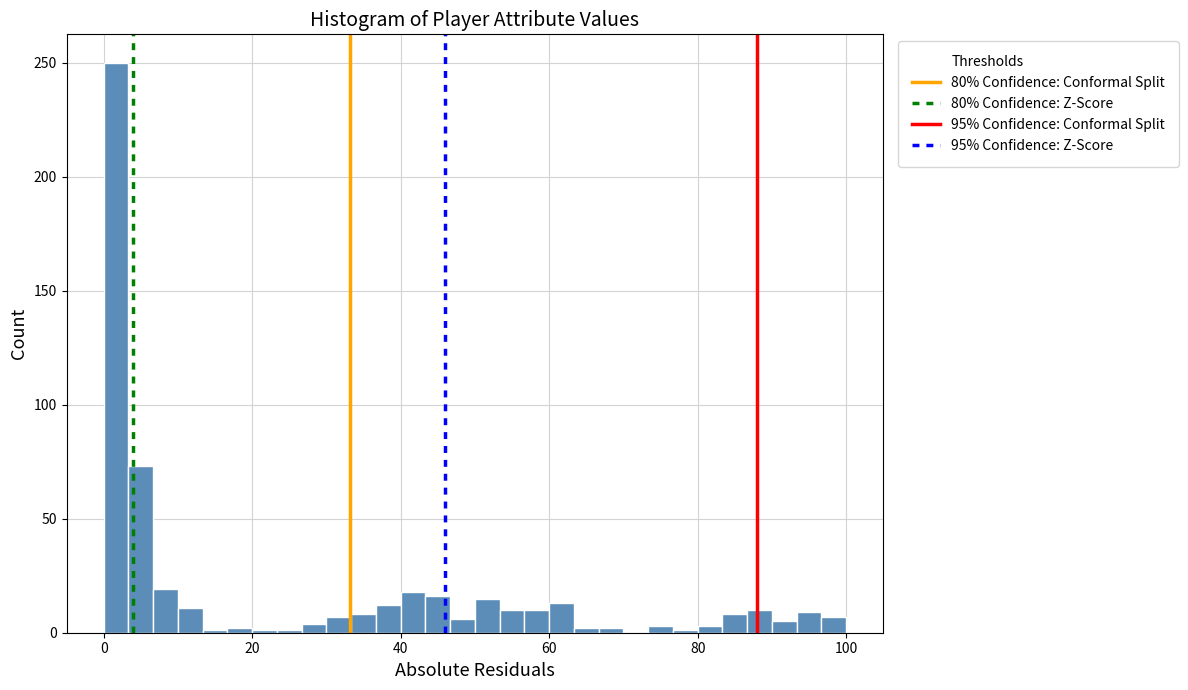

Around what value on the x-axis is the tallest bar? Give the approximate position of its centre, as read against the axis.

2